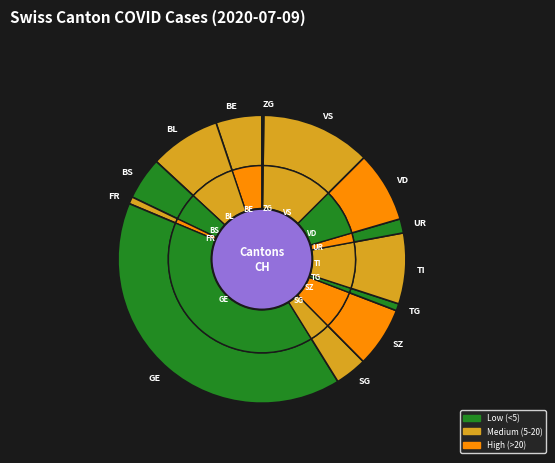

Does BE account for over 50% of the chart?

No